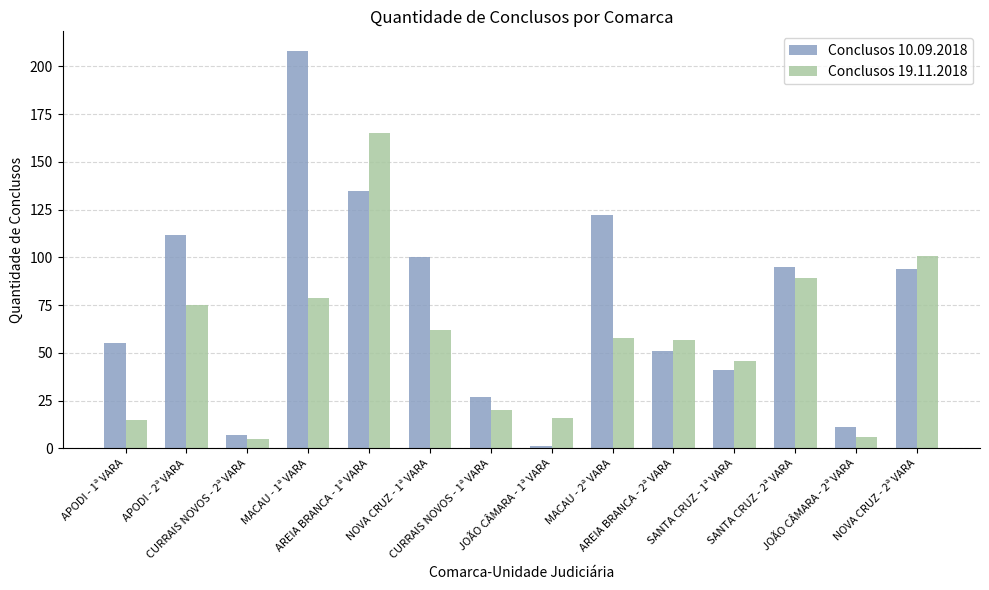

Which series has the largest range (max minus min)?

Conclusos 10.09.2018